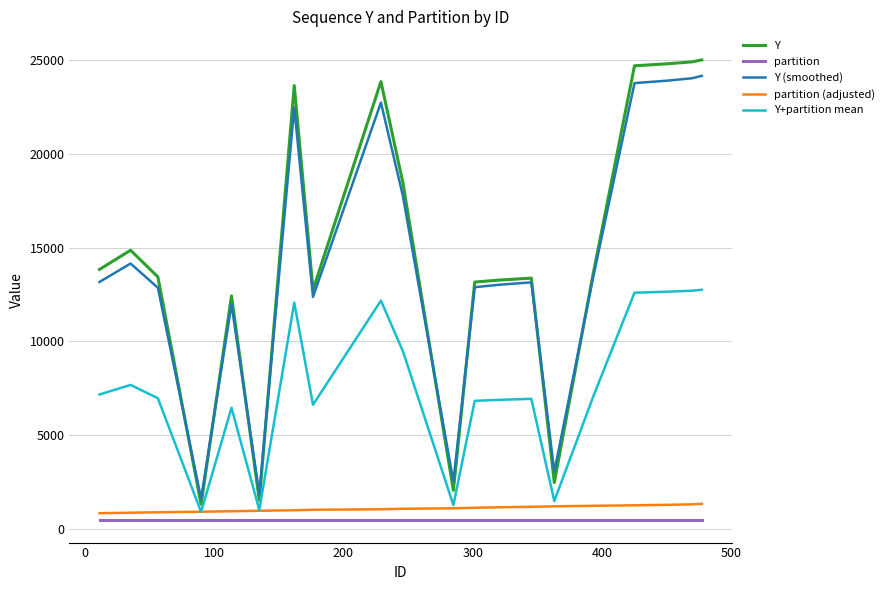

True or false: Y (smoothed) and partition (adjusted) intersect in this chart.

False